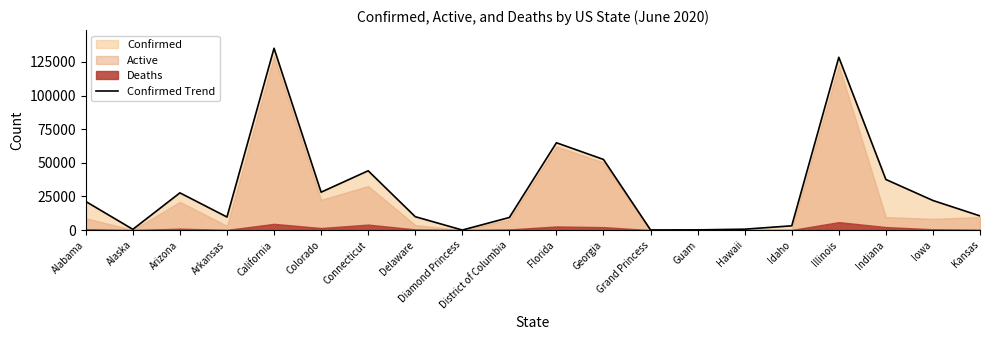

At which category does the chart reach its minimum across all series?

Diamond Princess